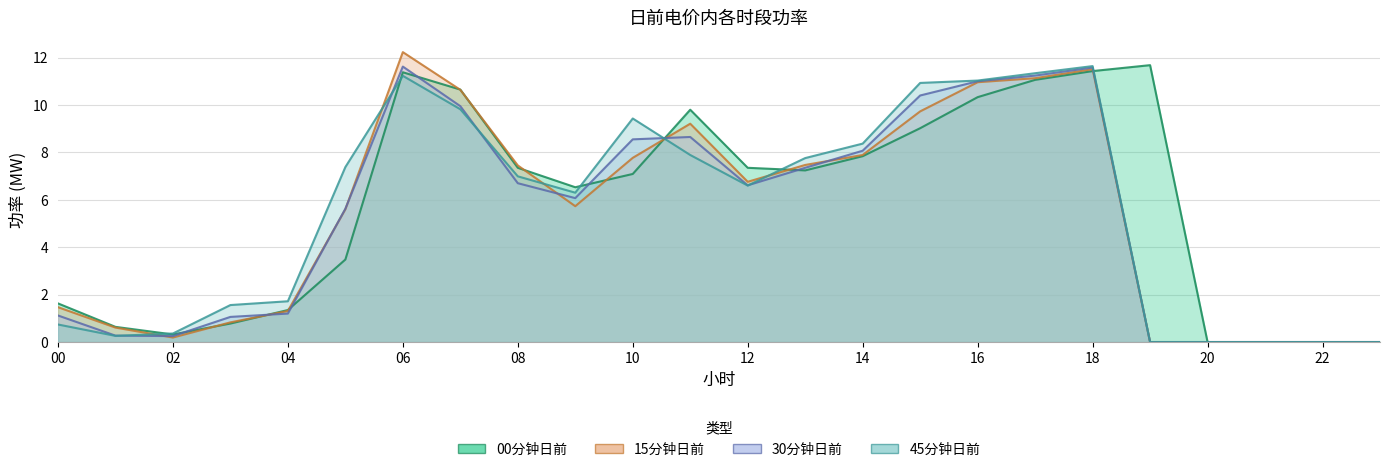

True or false: 00分钟日前 and 15分钟日前 intersect in this chart.

True